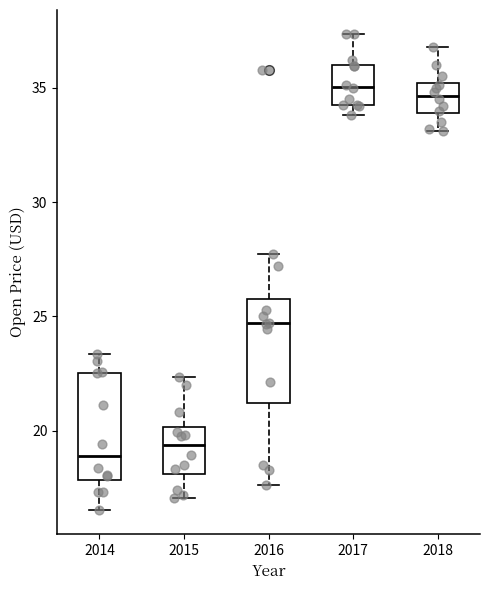

Reading left to right, read every box against the y-axis: the position of its median line, the range the box covers, and the ends of its whiskers. The values are not printed on the chart, so give them approximately, as read against the axis.

2014: median 19.0, box 18.0 to 22.5, whiskers 16.5 to 23.5
2015: median 19.5, box 18.0 to 20.0, whiskers 17.0 to 22.5
2016: median 24.5, box 21.0 to 25.5, whiskers 17.5 to 27.5
2017: median 35.0, box 34.0 to 36.0, whiskers 34.0 (just below the box's lower edge) to 37.5
2018: median 34.5, box 34.0 to 35.0, whiskers 33.0 to 37.0